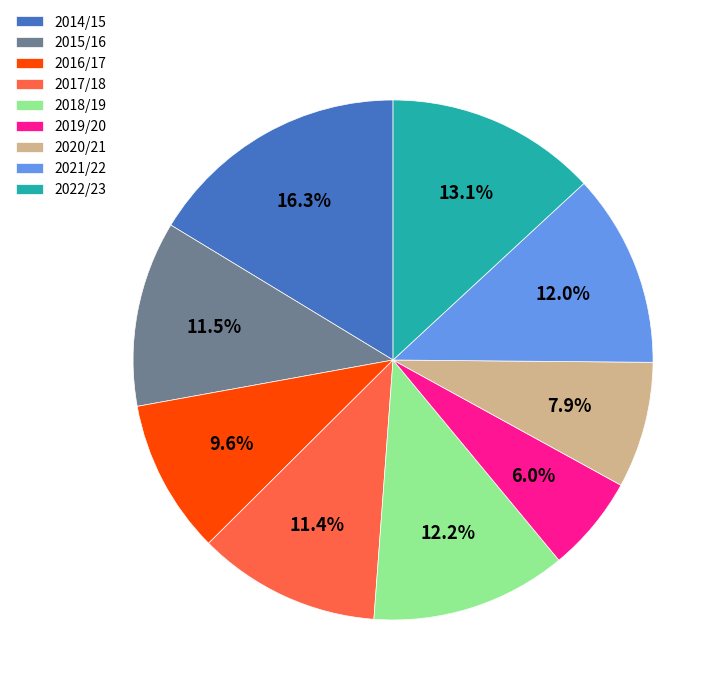

What percentage is NOT represented by 2020/21?

92.1%